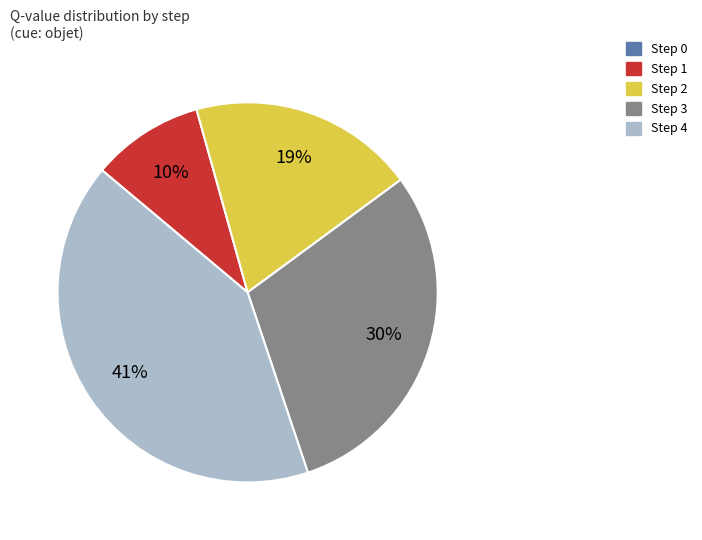

What percentage is the Step 4 slice, to the nearest percent?

41%